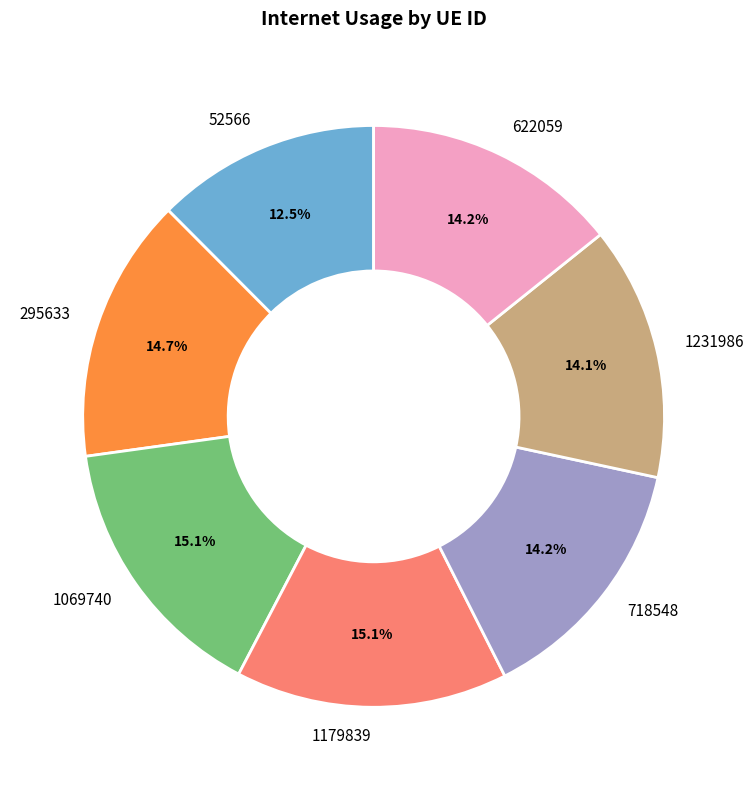

Which has a higher value, 718548 or 295633?

295633